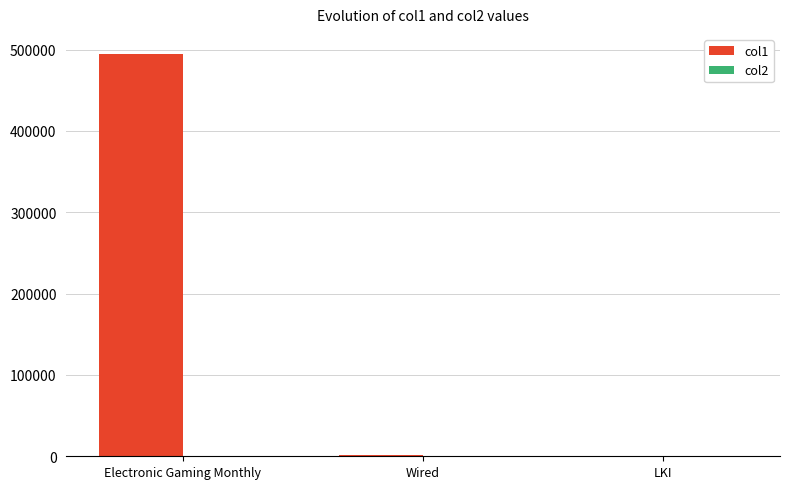

How many distinct data groups are displayed?

2